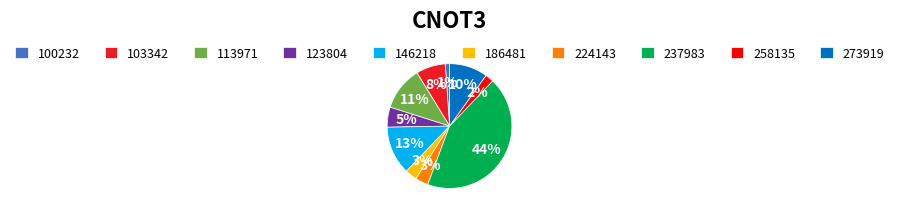

To the nearest percent, what portion does 103342 represent?

8%